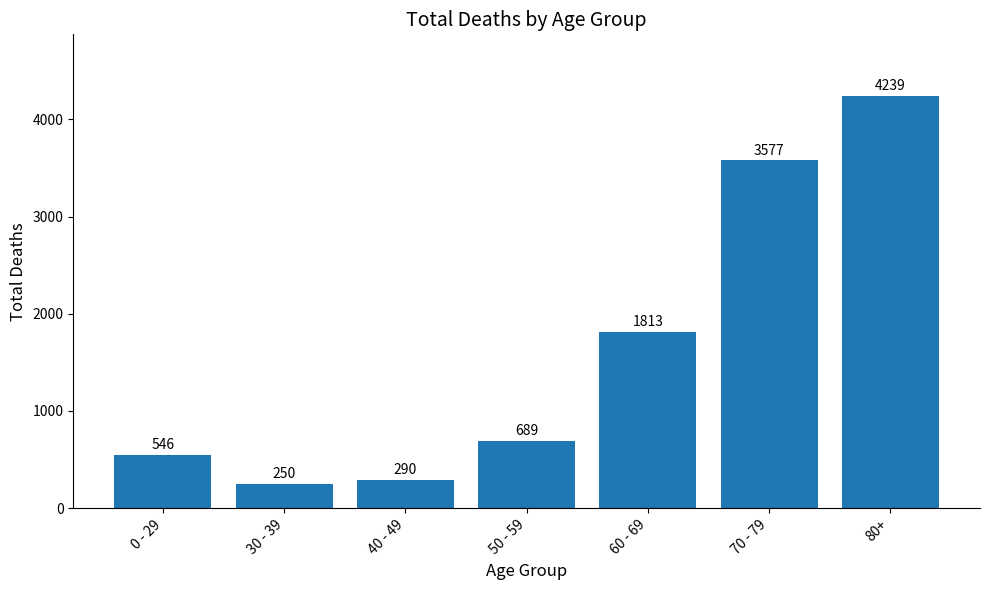

True or false: the data shows 689 at 50 - 59.

True